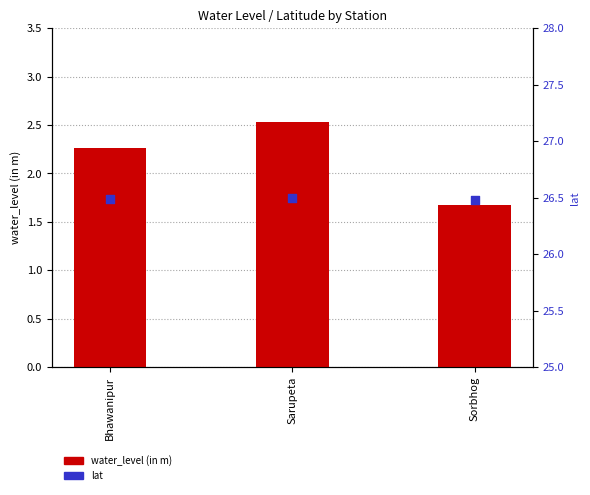

Which series reaches the maximum Y coordinate?

lat